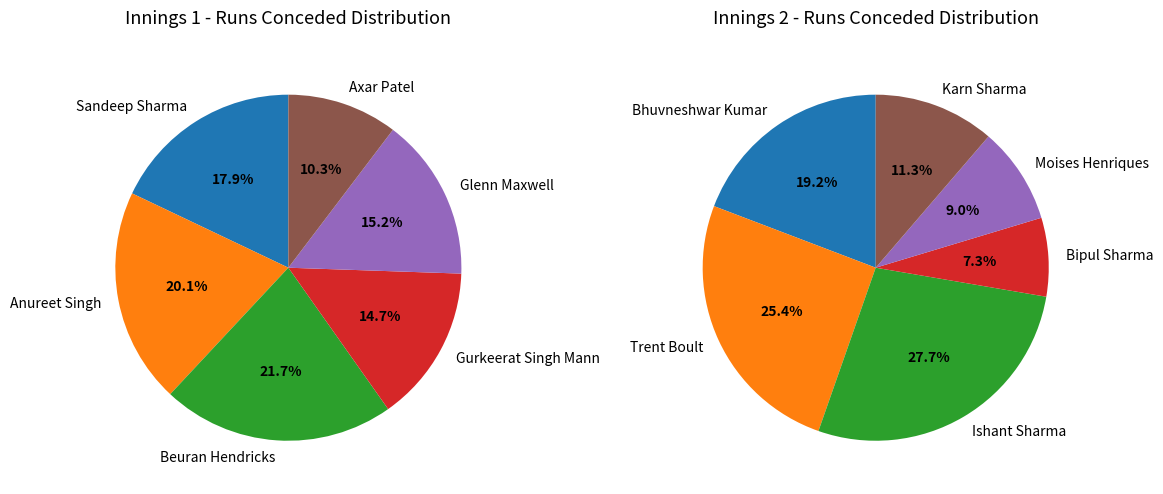

To the nearest percent, what is the combined percentage of 1 and 2?

42%